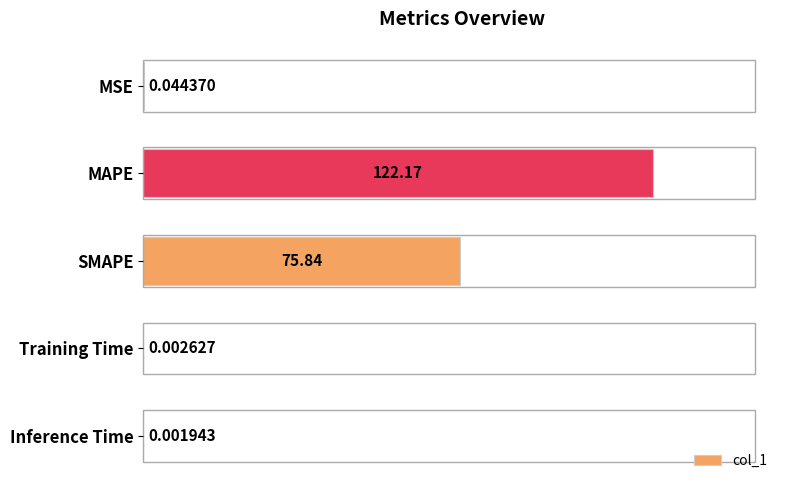

At which category does the chart reach its peak across all series?

MAPE